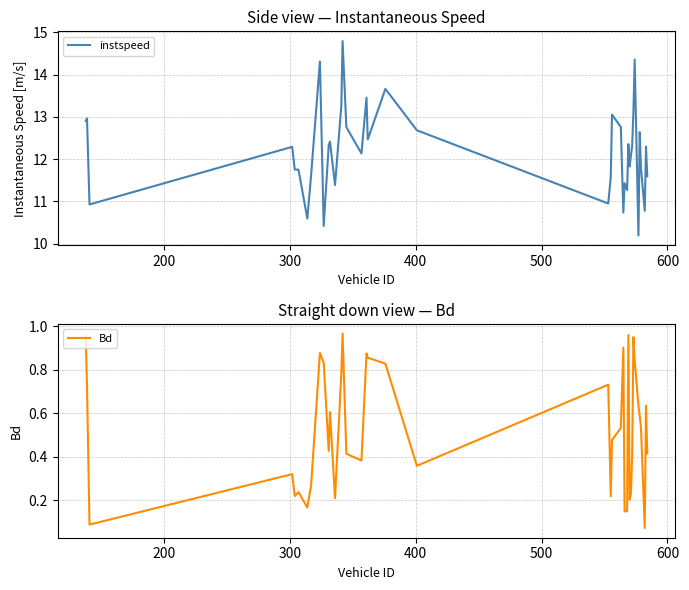

True or false: instspeed and Bd intersect in this chart.

False